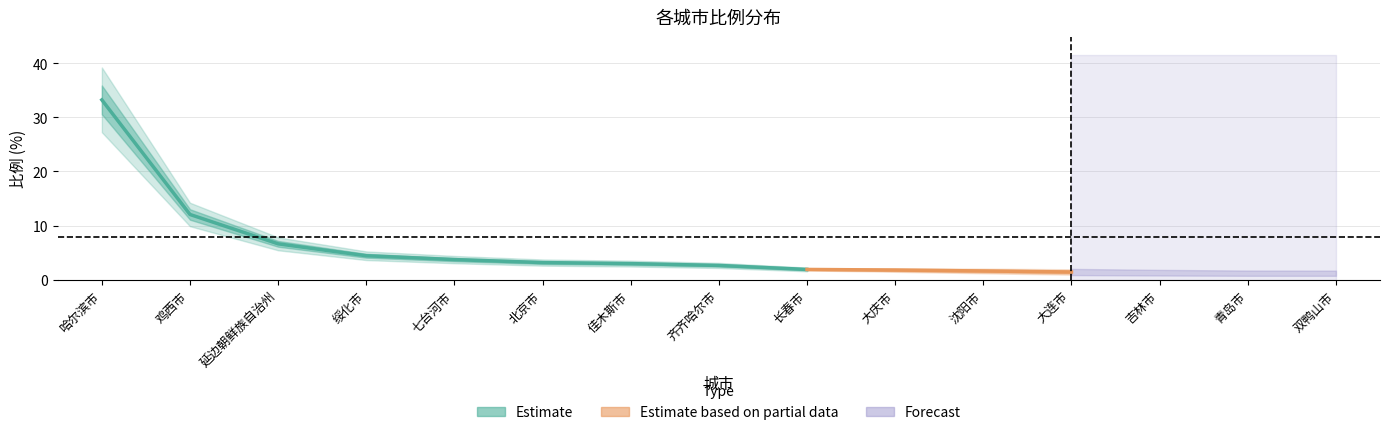

Where does the data first go above 2?

哈尔滨市